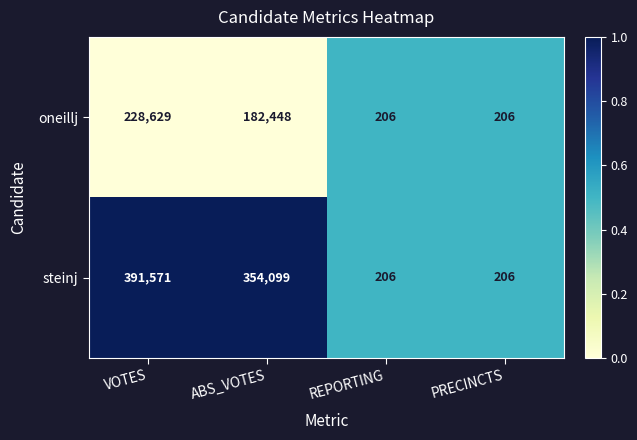

How many distinct data groups are displayed?

2